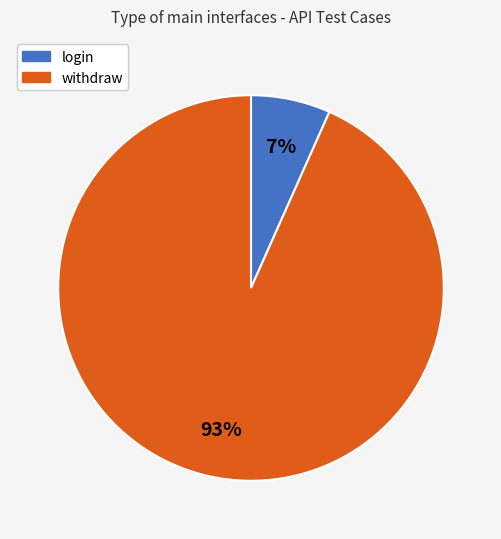

What is the smallest slice in the pie chart?

login